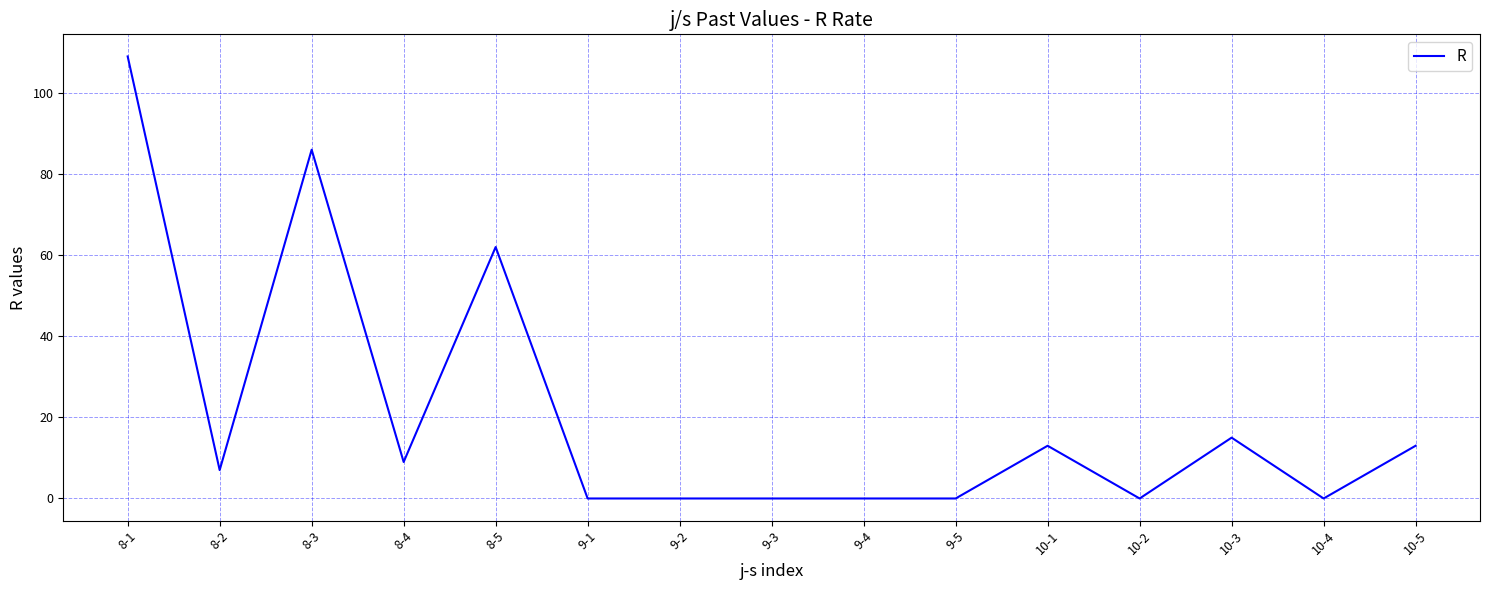

At which category does the data reach its first local valley?

8-2